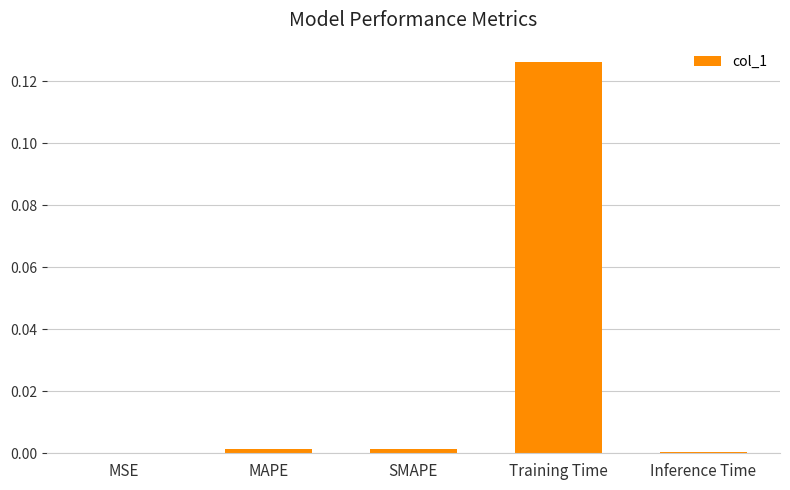

The chart shows a value of 0.2 at Training Time. True or false?

False